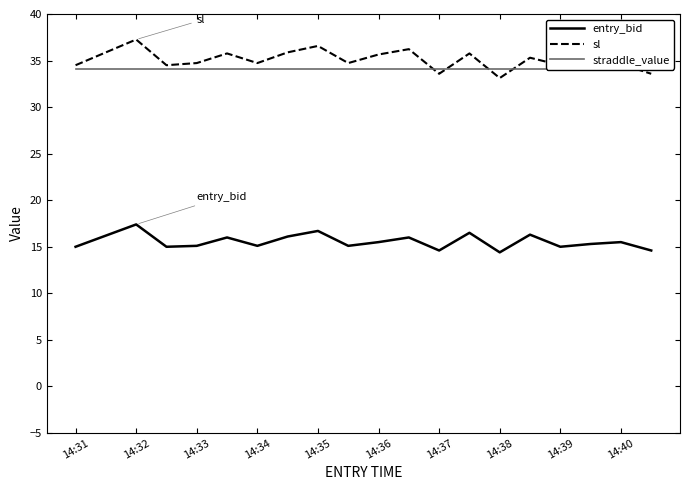

True or false: entry_bid and straddle_value intersect in this chart.

False